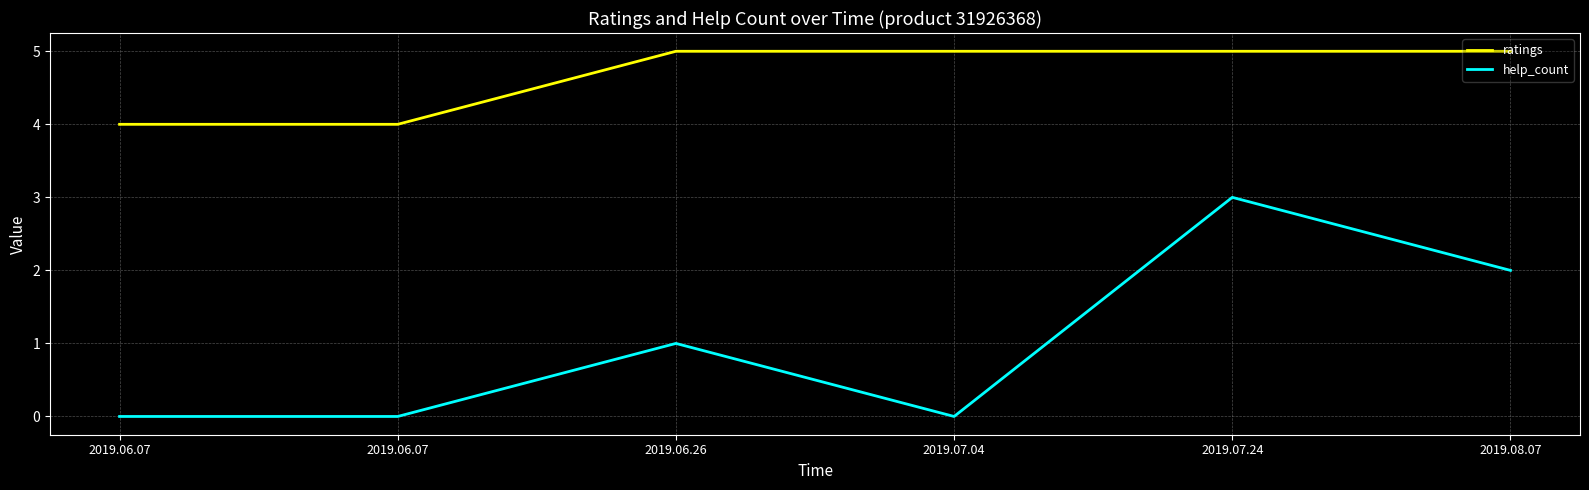

Does the chart have visible grid lines?

Yes